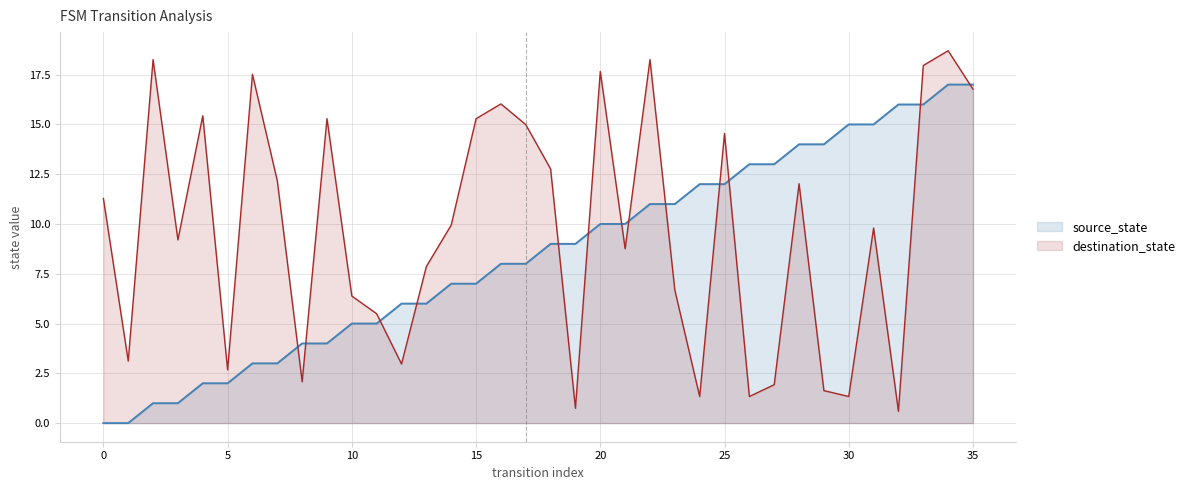

Does the chart have visible grid lines?

Yes